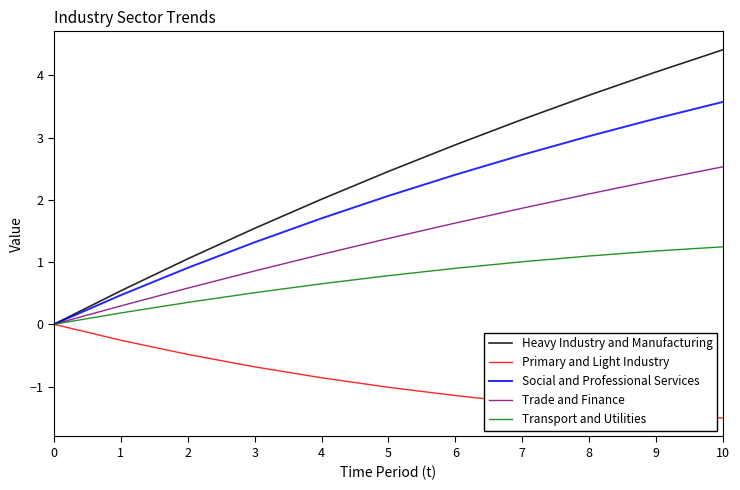

What is the difference between the highest and lowest values at 9?

5.5